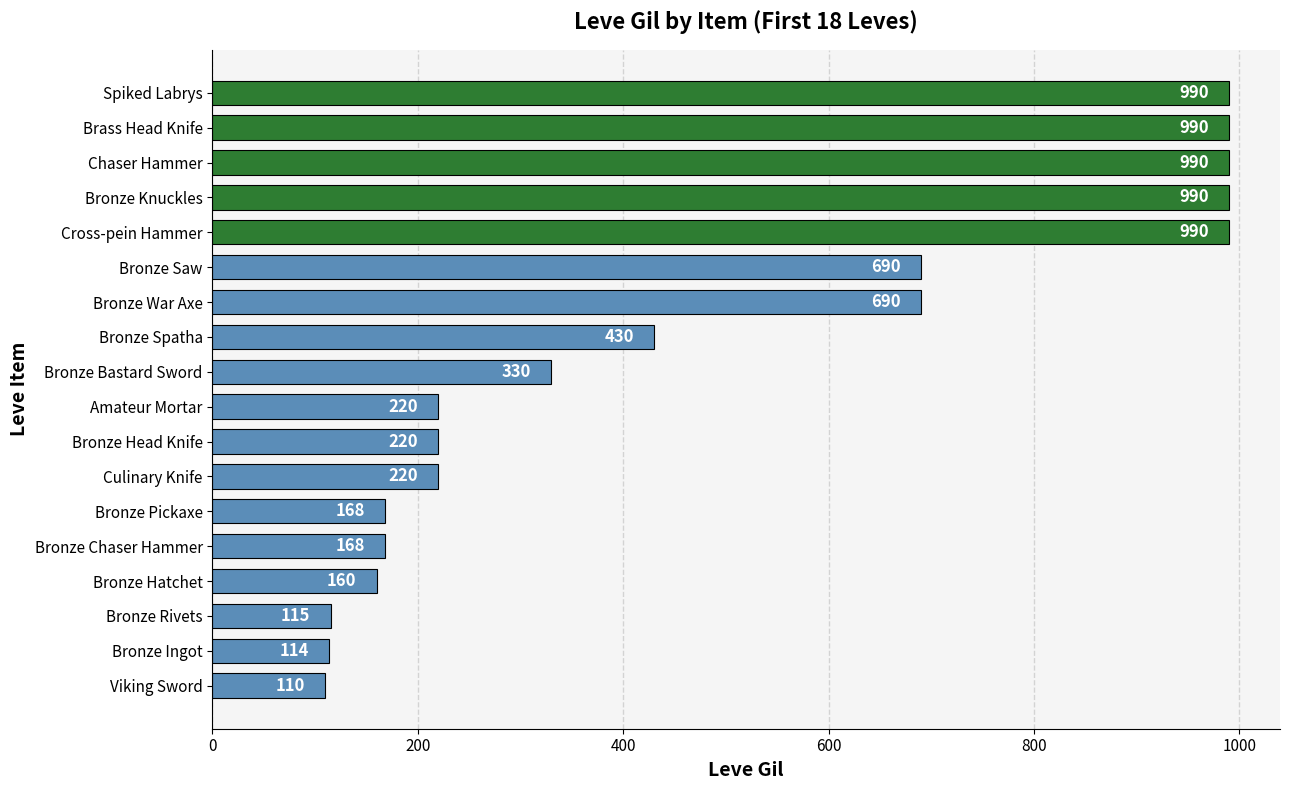

What is the maximum value shown in the chart?

990